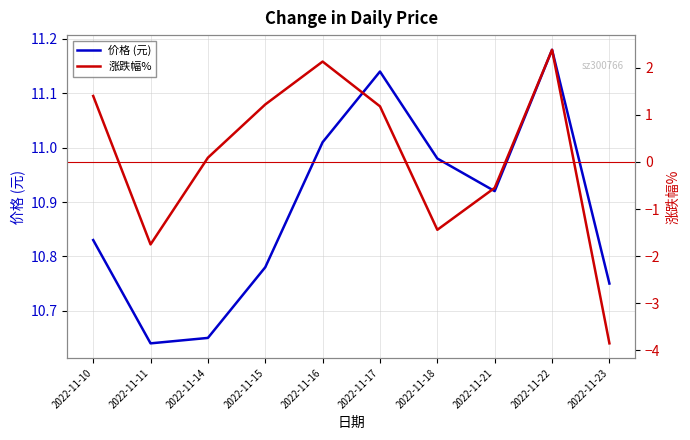

Does the chart display data point markers on the line(s)?

No